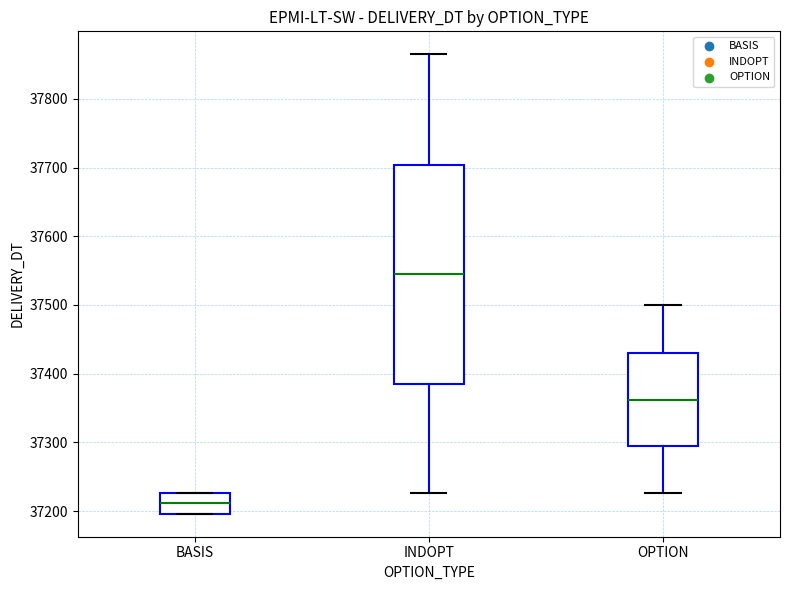

Which box's median line is the highest?

INDOPT